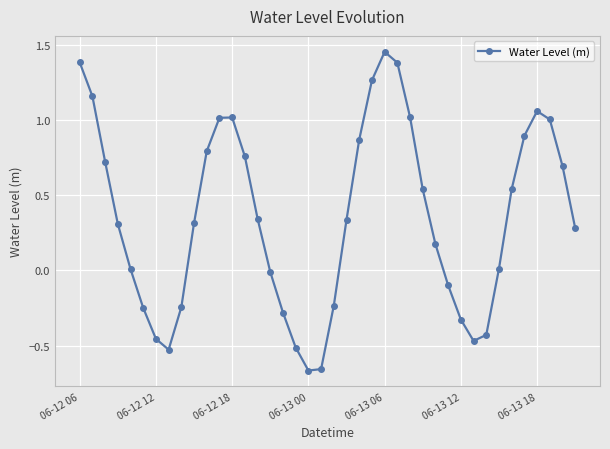

What is the value of the 13th point from the left?

1.0